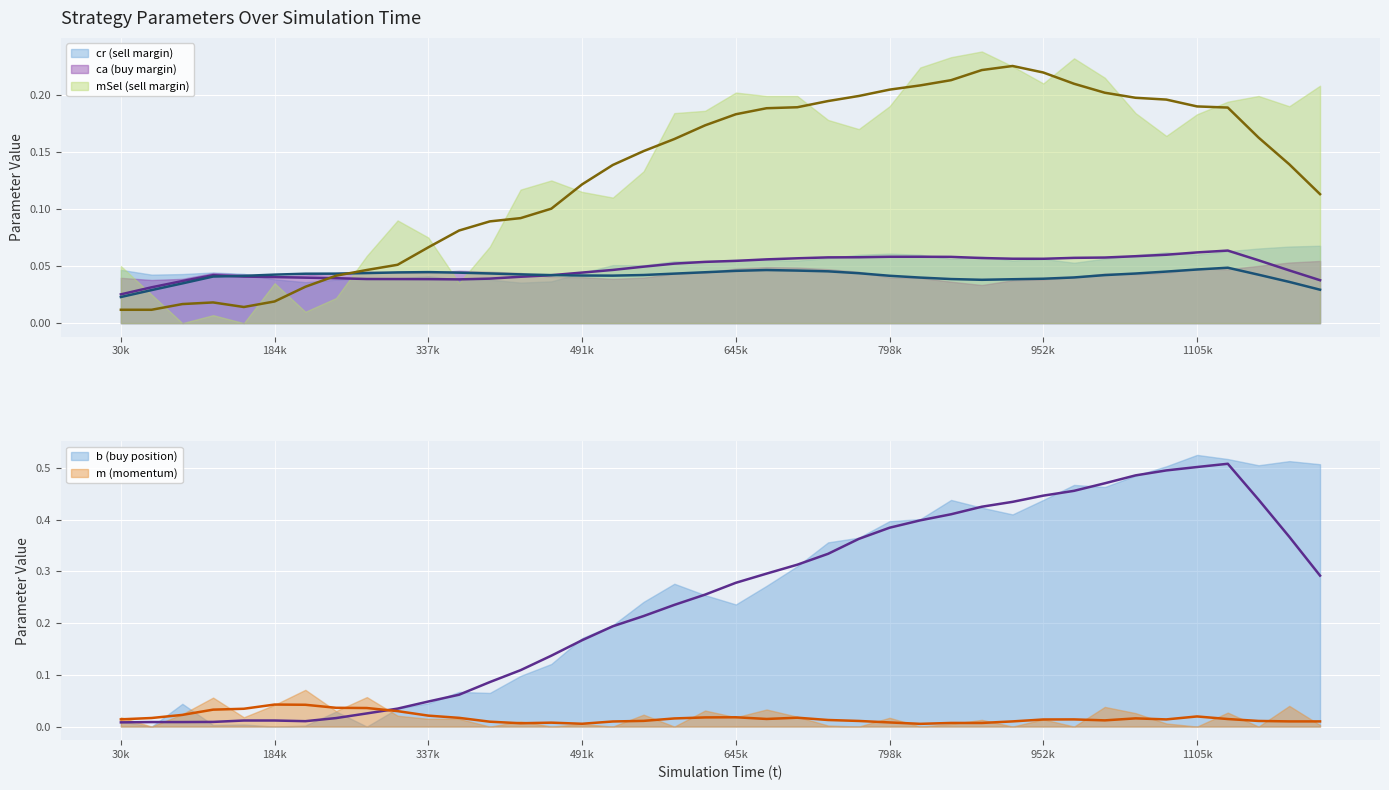

At how many categories does at least one series exceed 0?

40